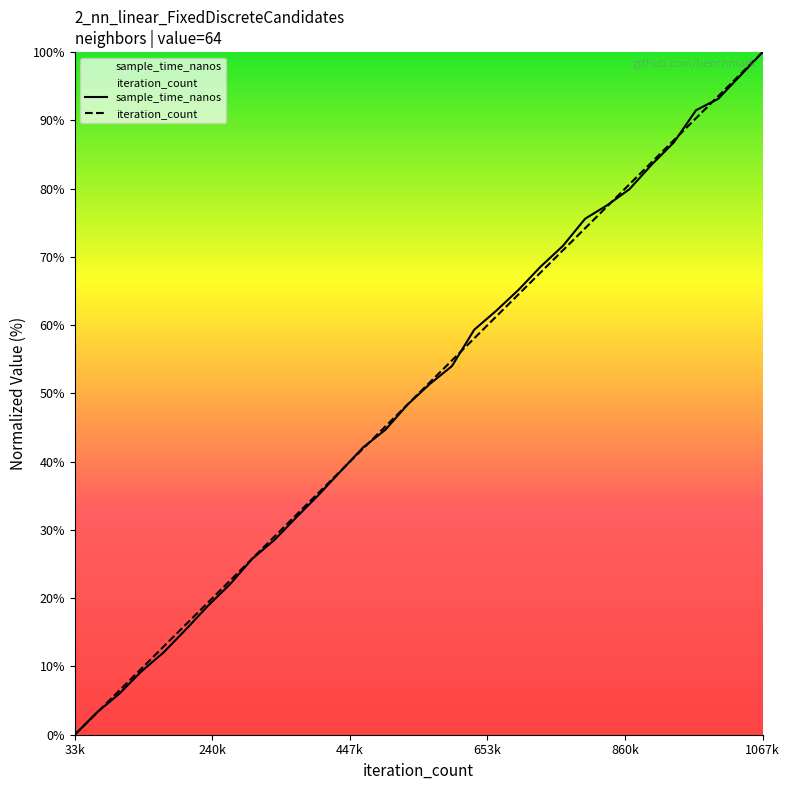

Reading right to left, extract all data points from this chart.

sample_time_nanos: 100.0	96.6	93.2	91.5	86.8	83.5	79.9	77.6	75.6	71.6	68.6	65.2	62.1	59.3	54.0	51.4	48.4	44.7	42.1	38.7	35.2	31.9	28.5	25.8	22.1	18.9	15.4	12.1	9.3	6.0	3.3	0.0
iteration_count: 100.0	96.8	93.5	90.3	87.1	83.9	80.6	77.4	74.2	71.0	67.7	64.5	61.3	58.1	54.8	51.6	48.4	45.2	41.9	38.7	35.5	32.3	29.0	25.8	22.6	19.4	16.1	12.9	9.7	6.5	3.2	0.0